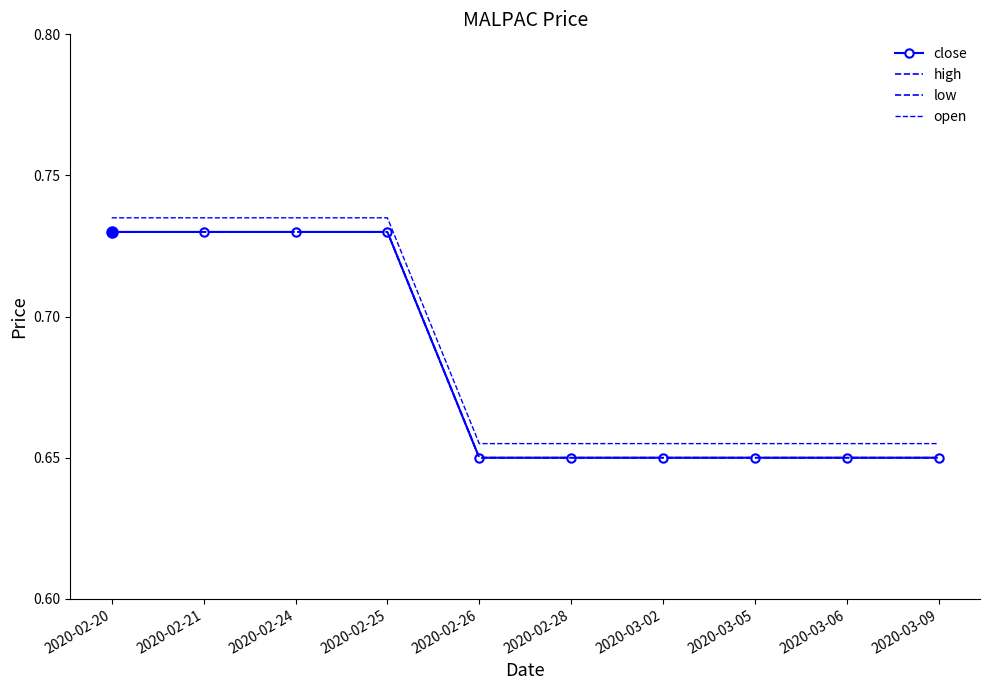

What is the sum of all open values?

6.9